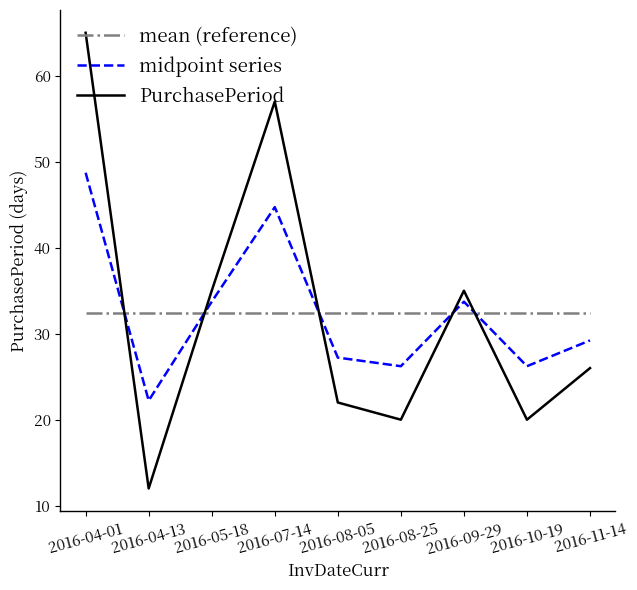

At how many categories does at least one series exceed 58?

1